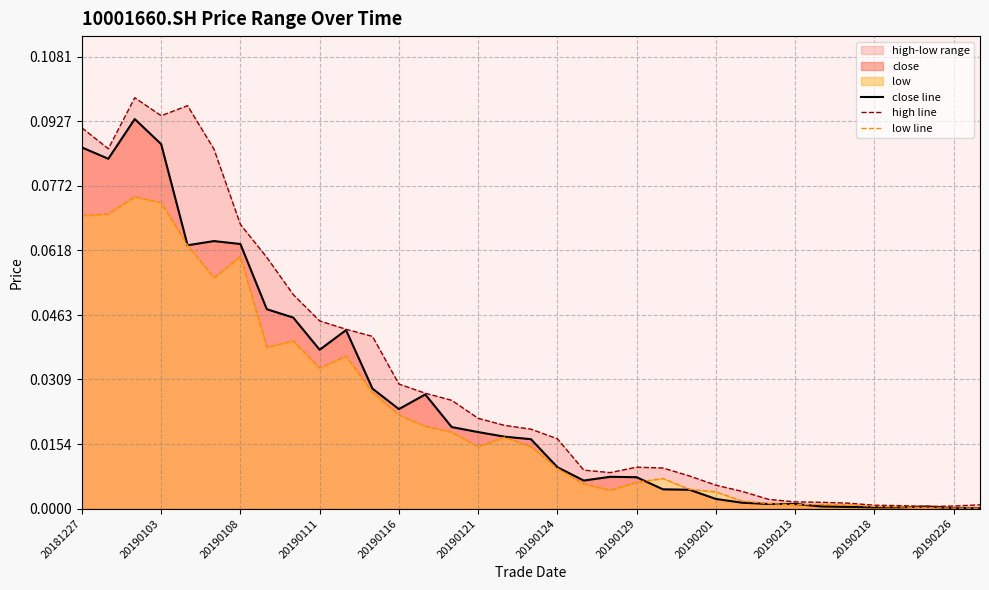

How many interior local valleys does the close line series have?

5